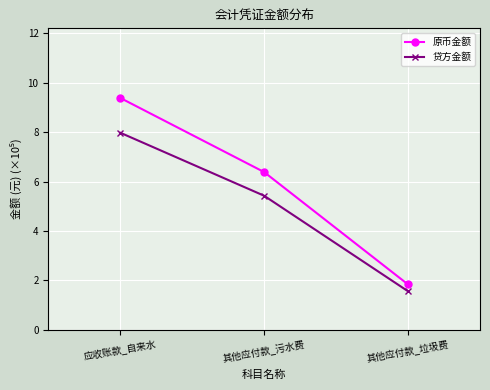

What is the label of the 3rd point from the right?

应收账款_自来水